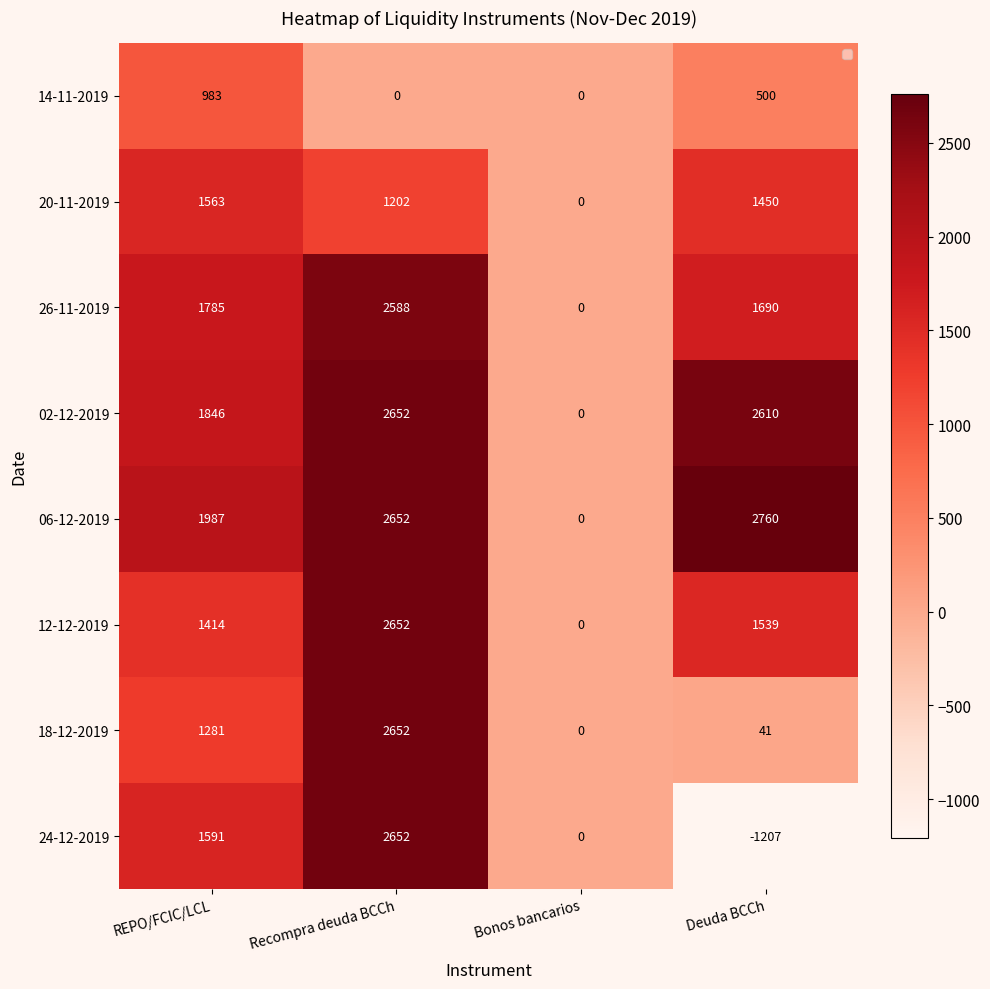

How many categories are shown in the chart?

4